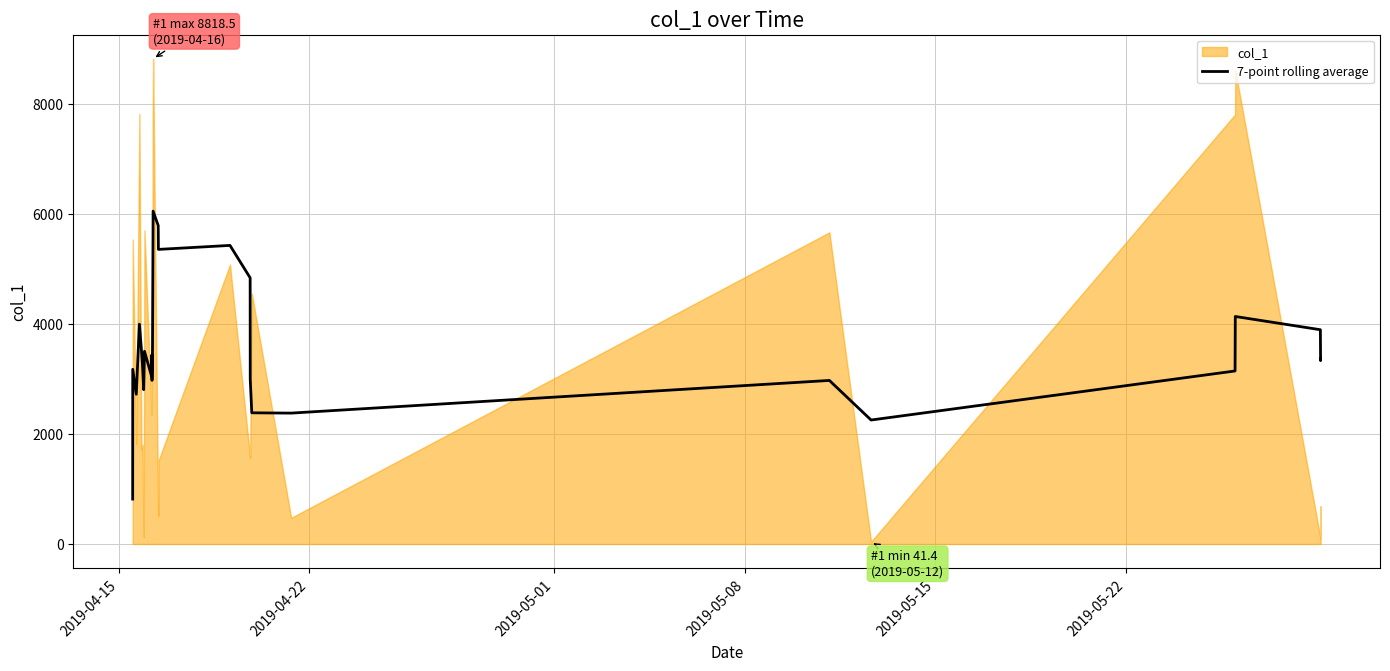

What is the highest value of the 7-point rolling average series?

6050.8